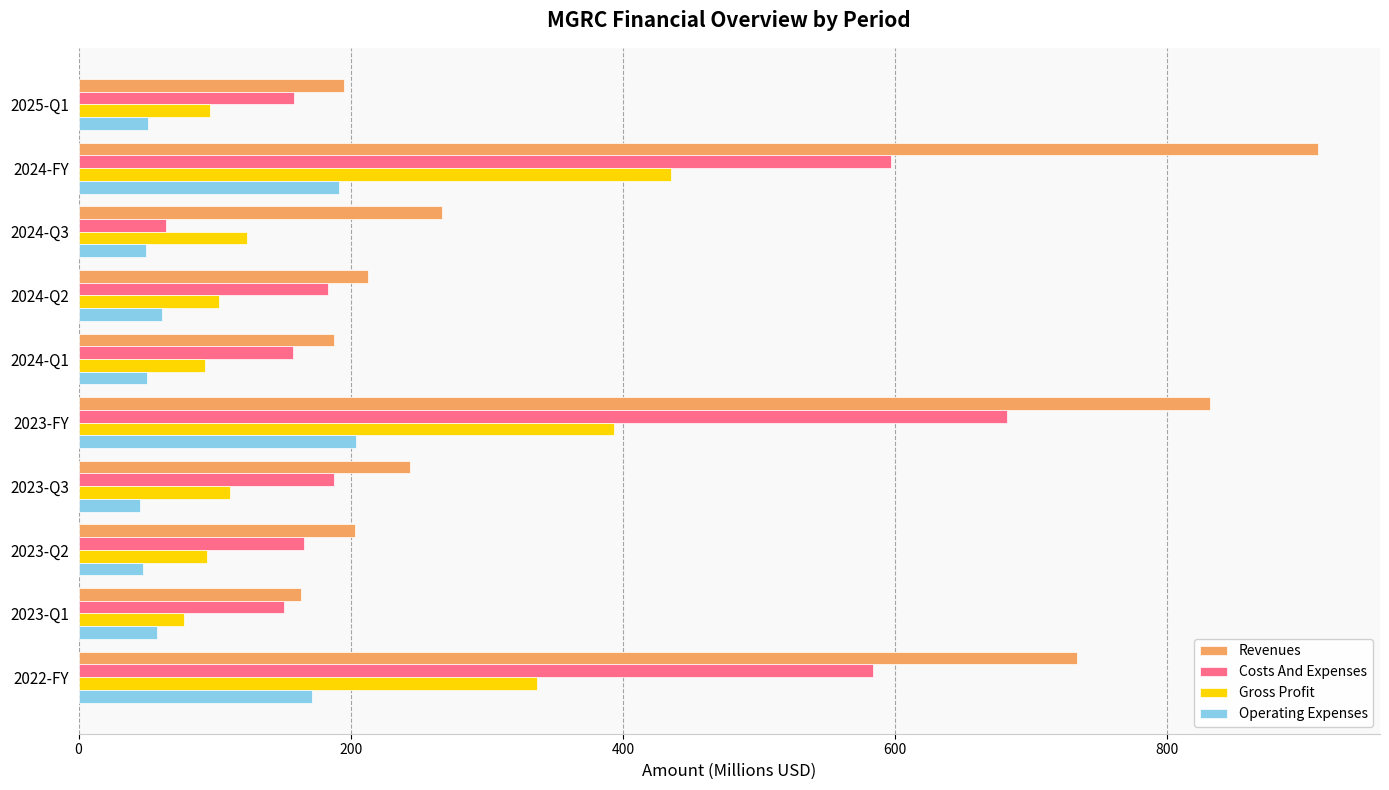

The value of Revenues at 2023-Q2 is 203.0. True or false?

True